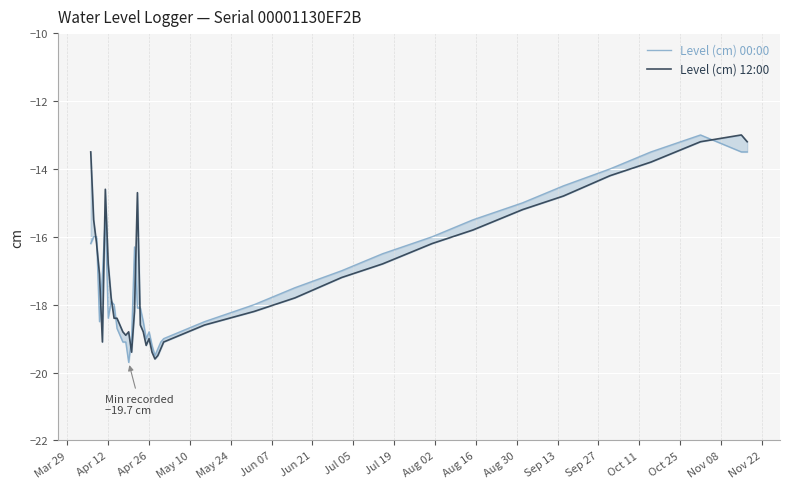

After their last crossing, which series has the higher values: Level (cm) 12:00 or Level (cm) 00:00?

Level (cm) 12:00